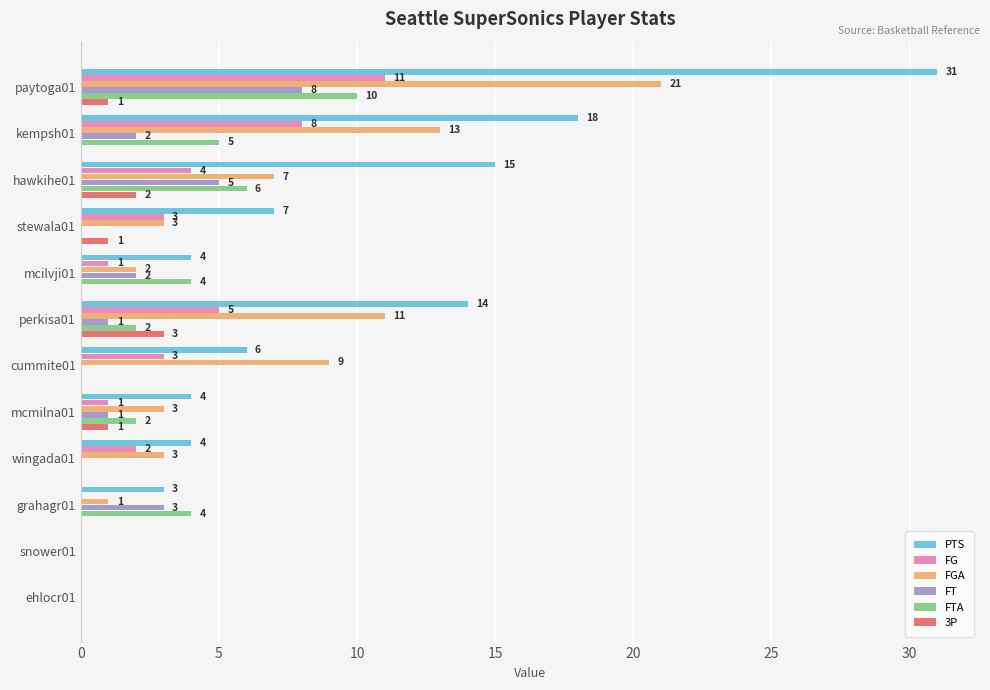

What is the sum of all 3P values?

8